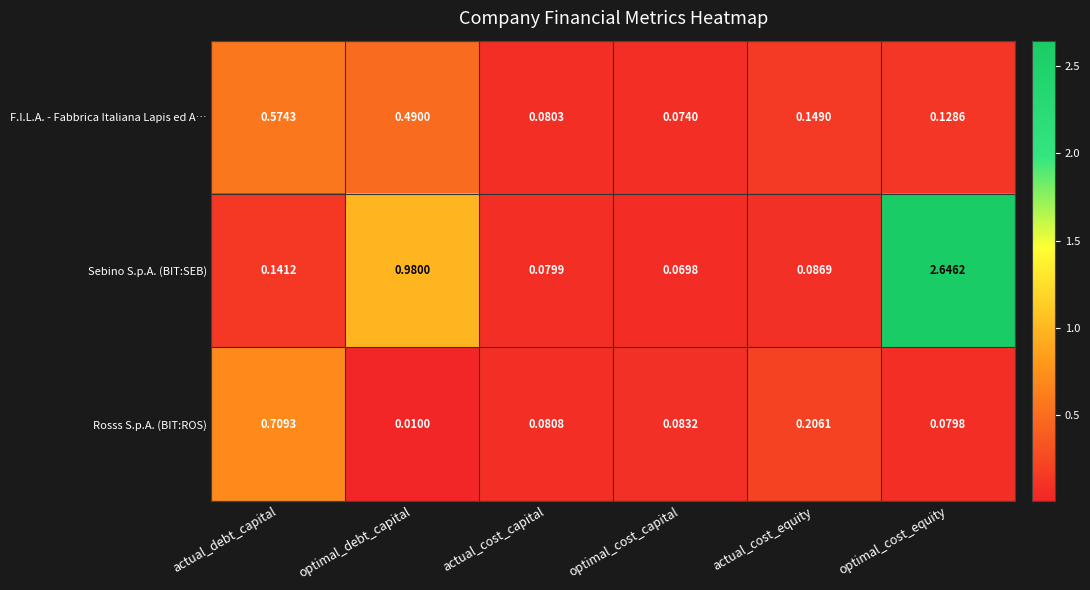

Which category has the highest value across all series?

optimal_cost_equity